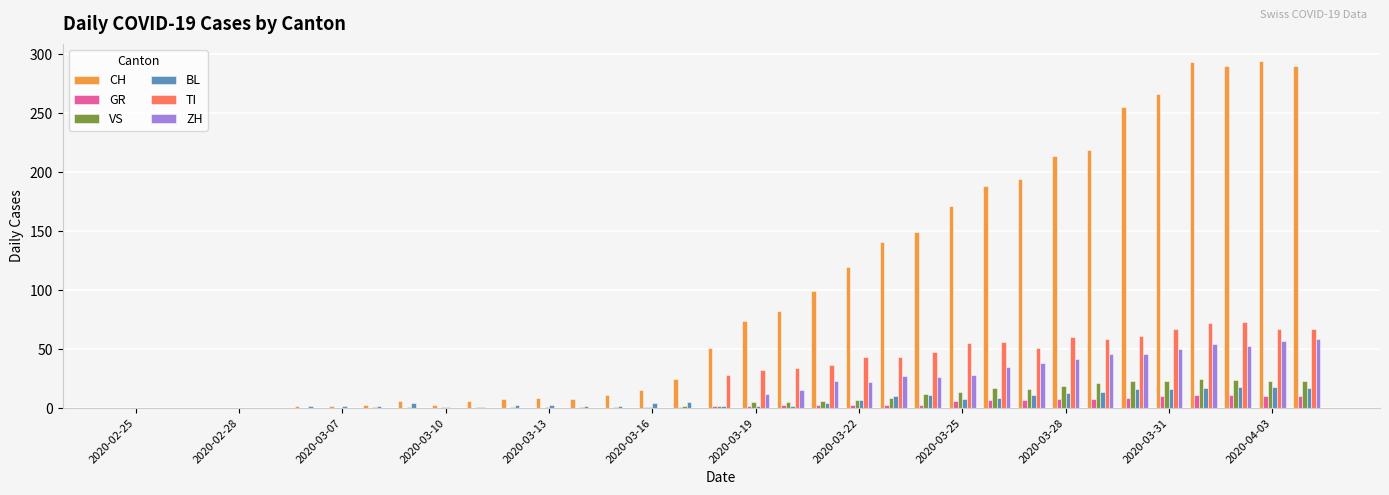

What is the greatest value displayed?

294